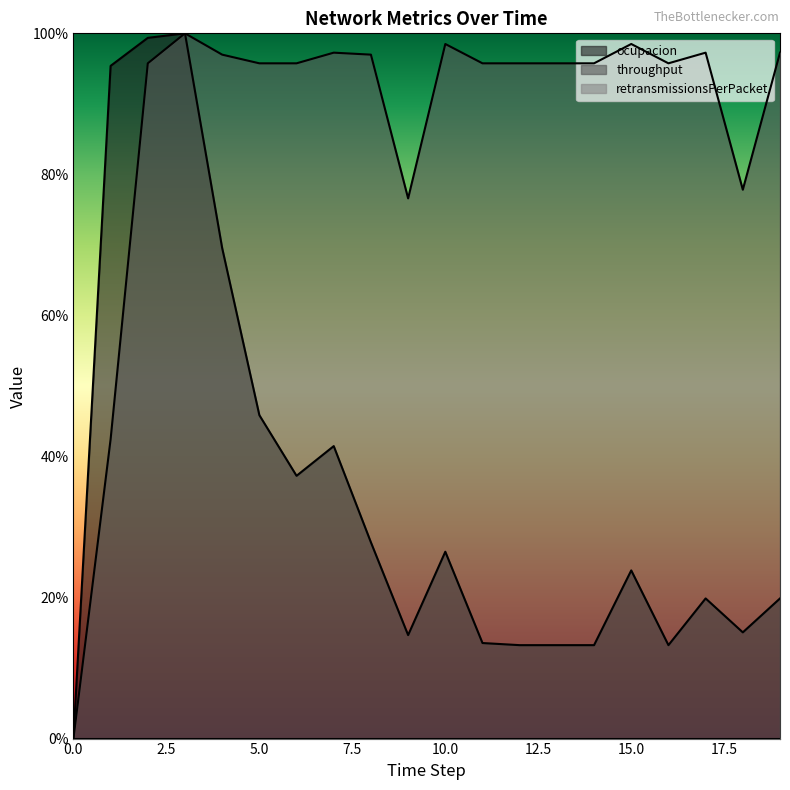

What is the value of the throughput point at the 12th from the left?

1.0